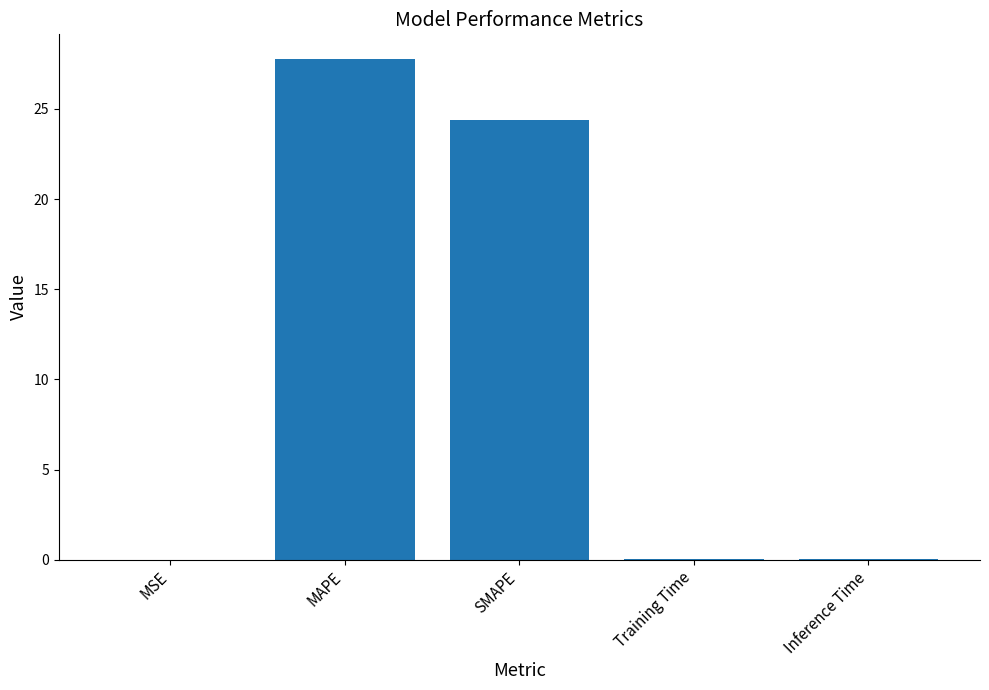

Between SMAPE and MSE, which is larger?

SMAPE